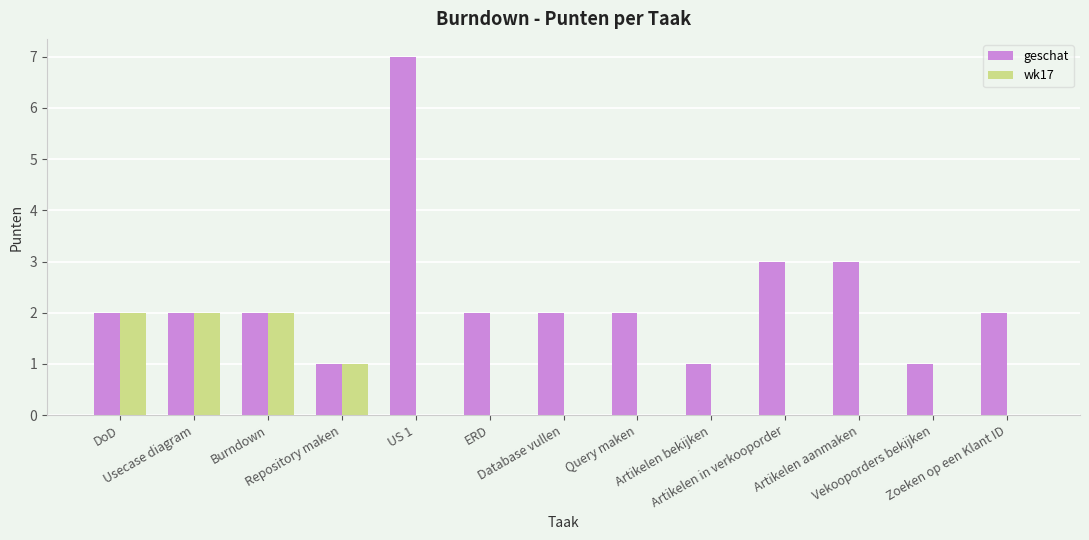

Reading right to left, extract all data points from this chart.

geschat: 2	1	3	3	1	2	2	2	7	1	2	2	2
wk17: 0	0	0	0	0	0	0	0	0	1	2	2	2